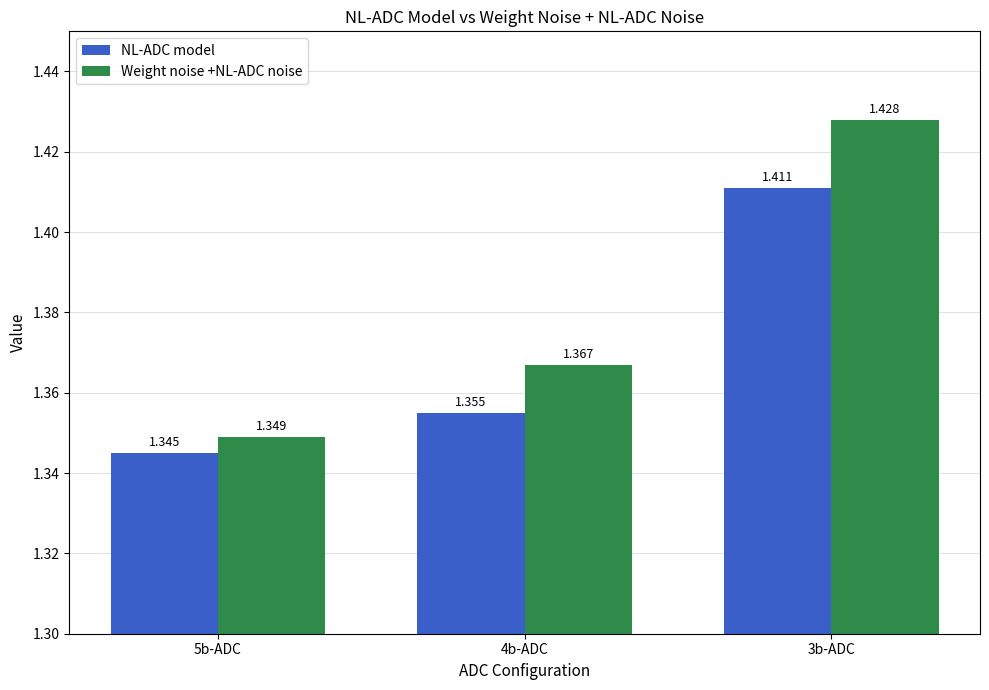

What position from the right is 4b-ADC?

2